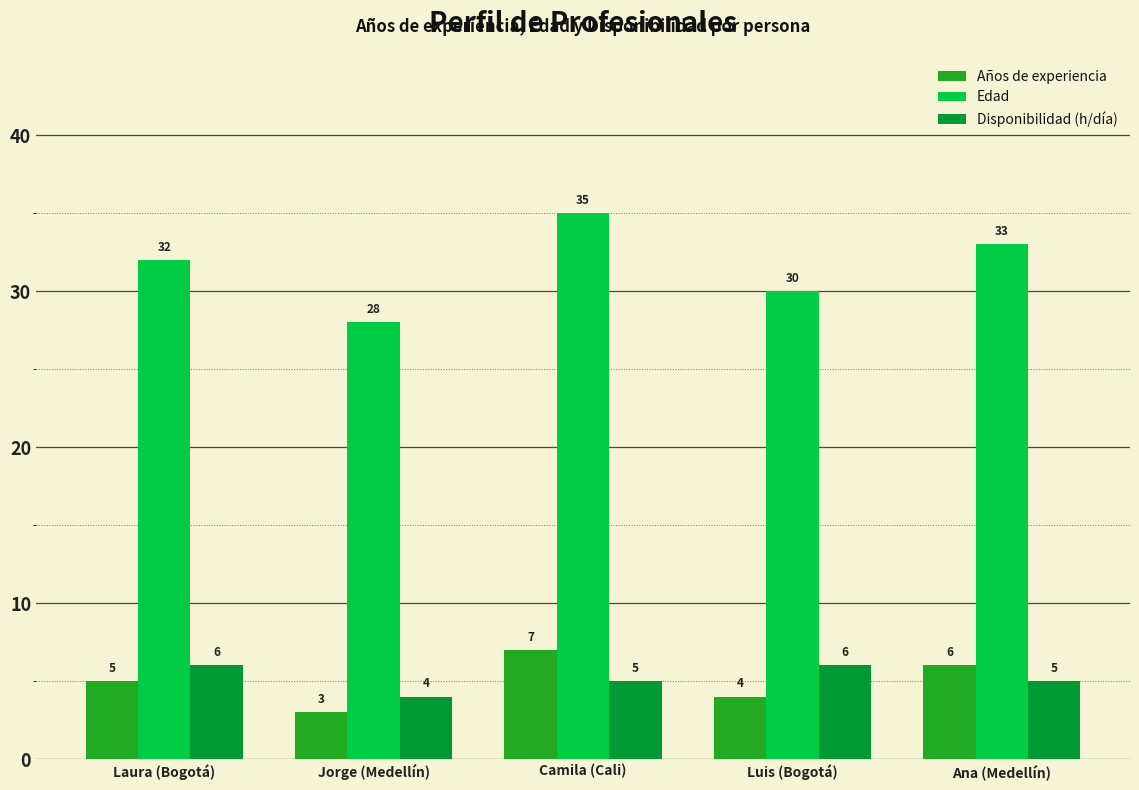

Reading left to right, transcribe all the data shown in this chart.

Años de experiencia: Laura (Bogotá)=5	Jorge (Medellín)=3	Camila (Cali)=7	Luis (Bogotá)=4	Ana (Medellín)=6
Edad: Laura (Bogotá)=32	Jorge (Medellín)=28	Camila (Cali)=35	Luis (Bogotá)=30	Ana (Medellín)=33
Disponibilidad (h/día): Laura (Bogotá)=6	Jorge (Medellín)=4	Camila (Cali)=5	Luis (Bogotá)=6	Ana (Medellín)=5